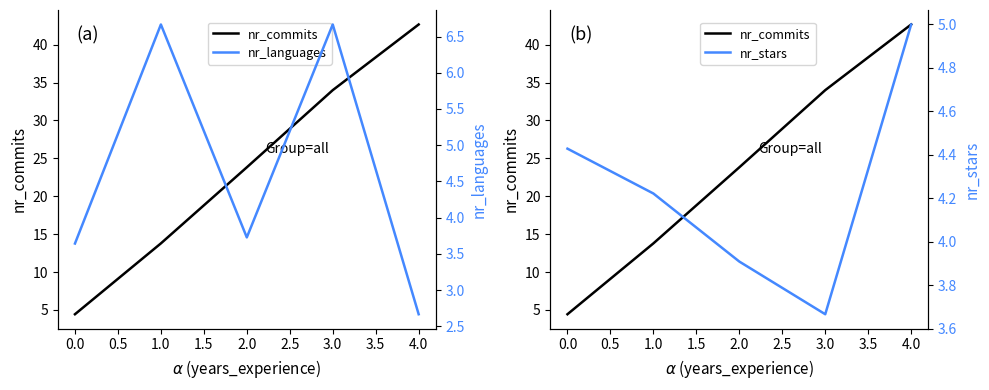

What is the difference between the second highest and second lowest values in the nr_languages series?

3.0